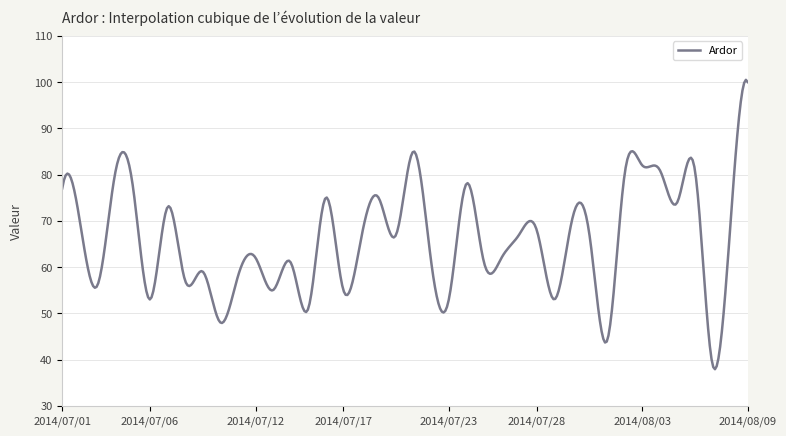

What is the minimum value shown in the chart?

37.9